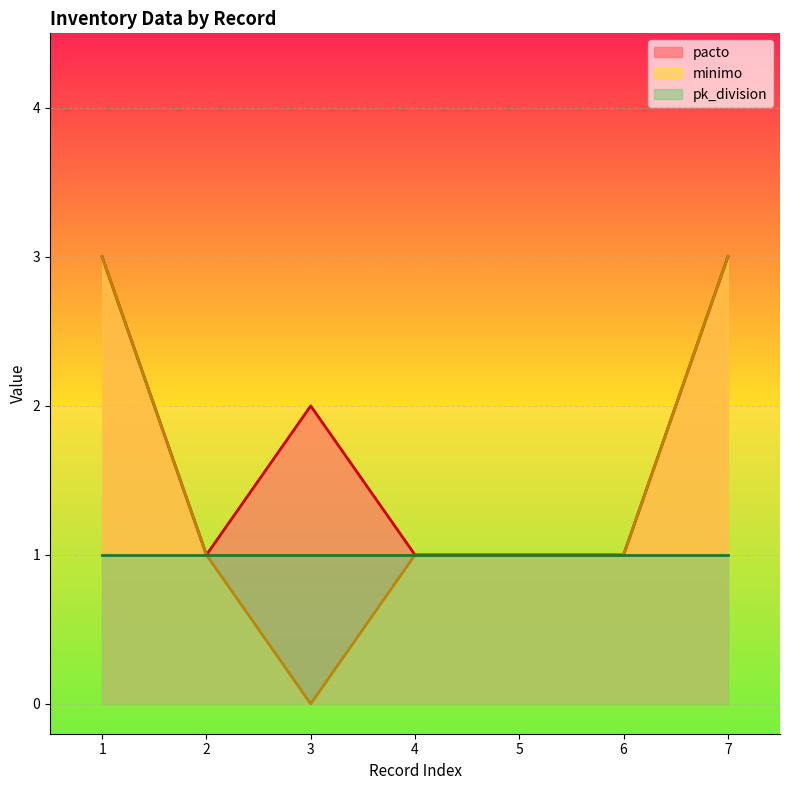

Which series has the widest spread of values?

minimo